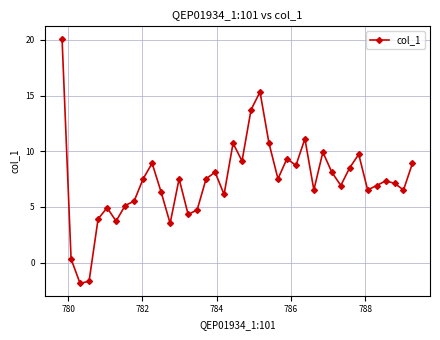

What is the maximum value shown in the chart?

20.1